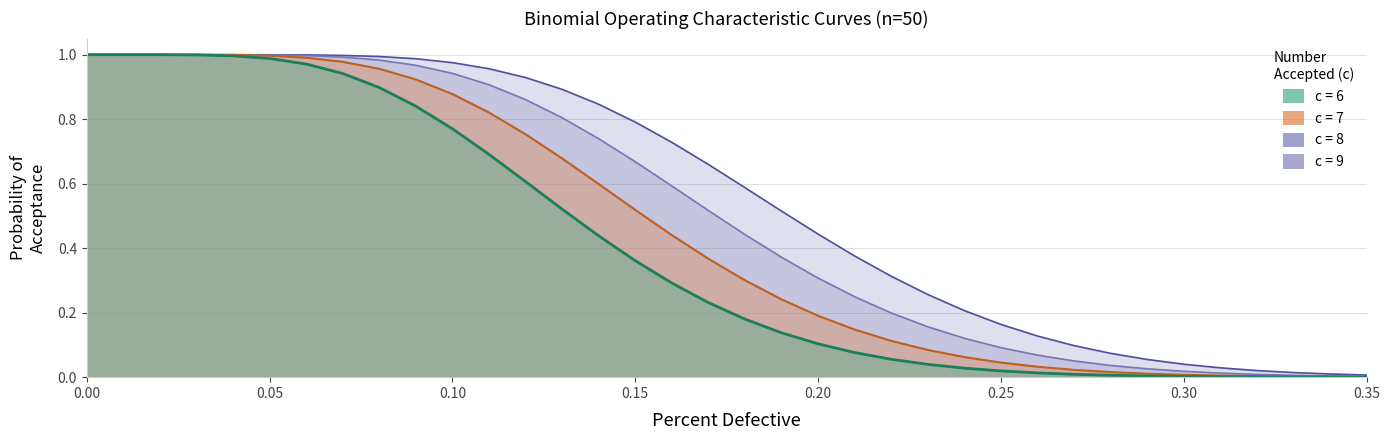

Rank the categories by c=6 value from lowest to highest.

0.35, 0.34, 0.33, 0.32, 0.31, 0.3, 0.29, 0.28, 0.27, 0.26, 0.25, 0.24, 0.23, 0.22, 0.21, 0.2, 0.19, 0.18, 0.17, 0.16, 0.15, 0.14, 0.13, 0.12, 0.11, 0.1, 0.09, 0.08, 0.07, 0.06, 0.05, 0.04, 0.03, 0.02, 0.01, 0.0